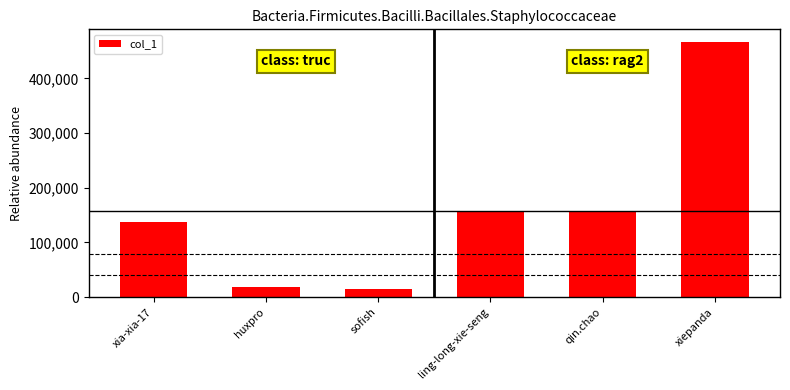

How many values are below 156352?

3